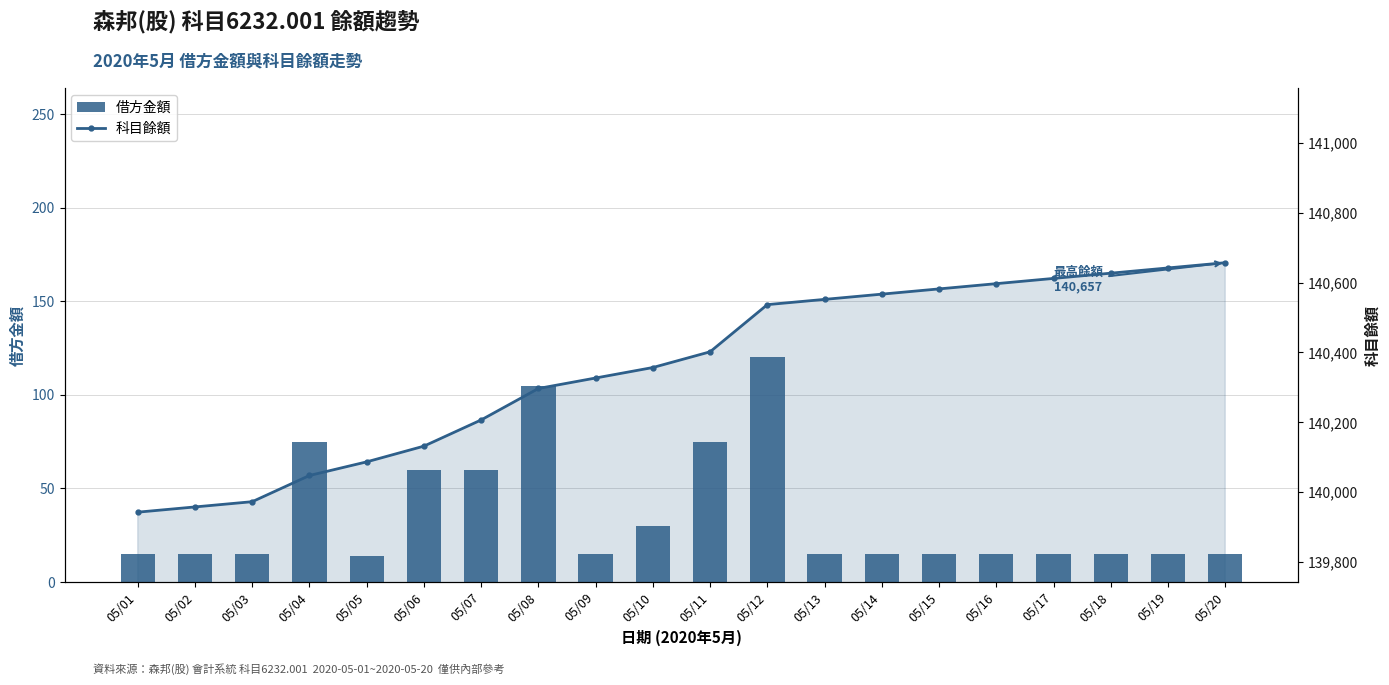

Reading left to right, extract all data points from this chart.

借方金額: 15	15	15	75	14	60	60	105	15	30	75	120	15	15	15	15	15	15	15	15
科目餘額: 139943	139958	139973	140048	140087	140132	140207	140297	140327	140357	140402	140537	140552	140567	140582	140597	140612	140627	140642	140657